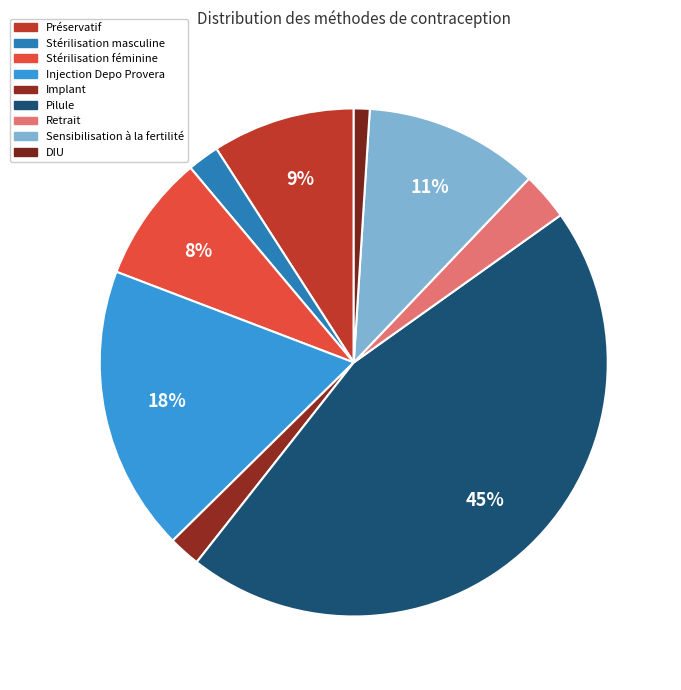

What is the largest slice in the pie chart?

Pilule